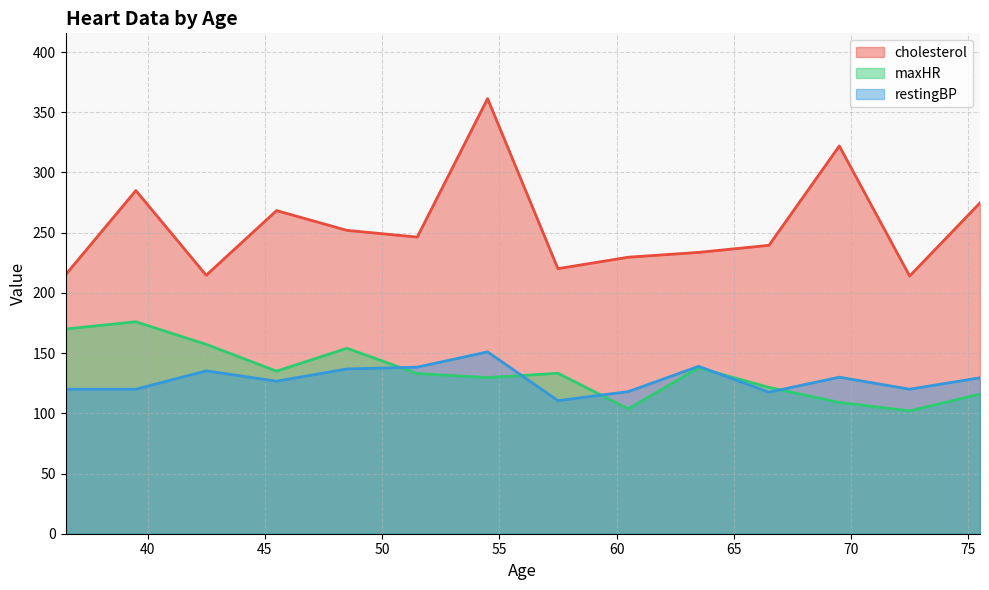

True or false: cholesterol and maxHR intersect in this chart.

False